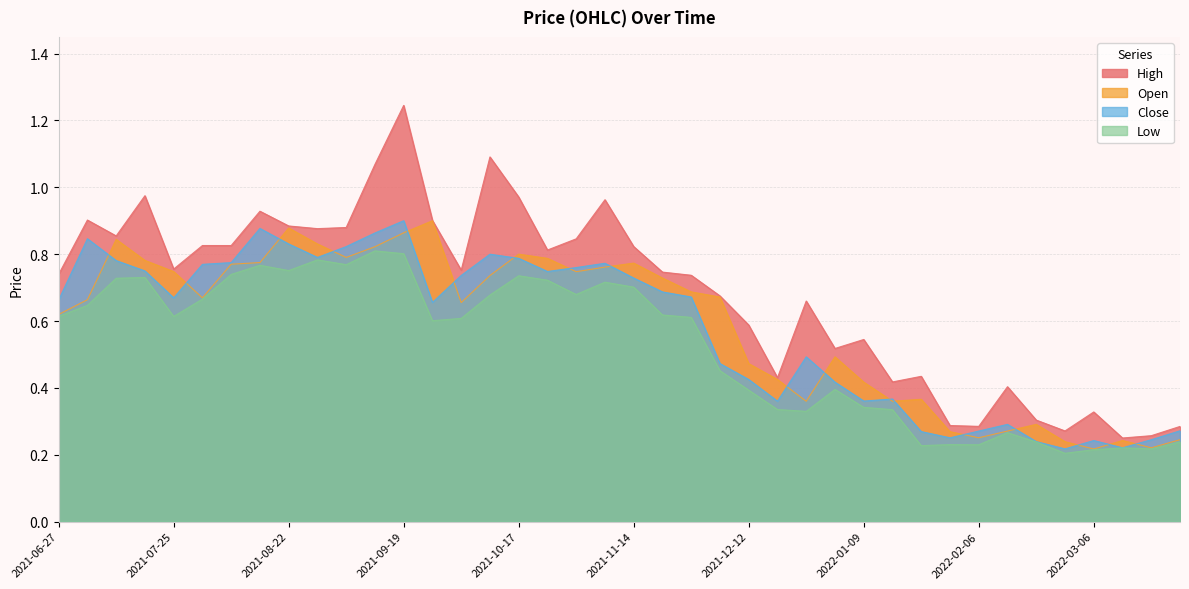

Which category has the lowest value across all series?

2022-02-27